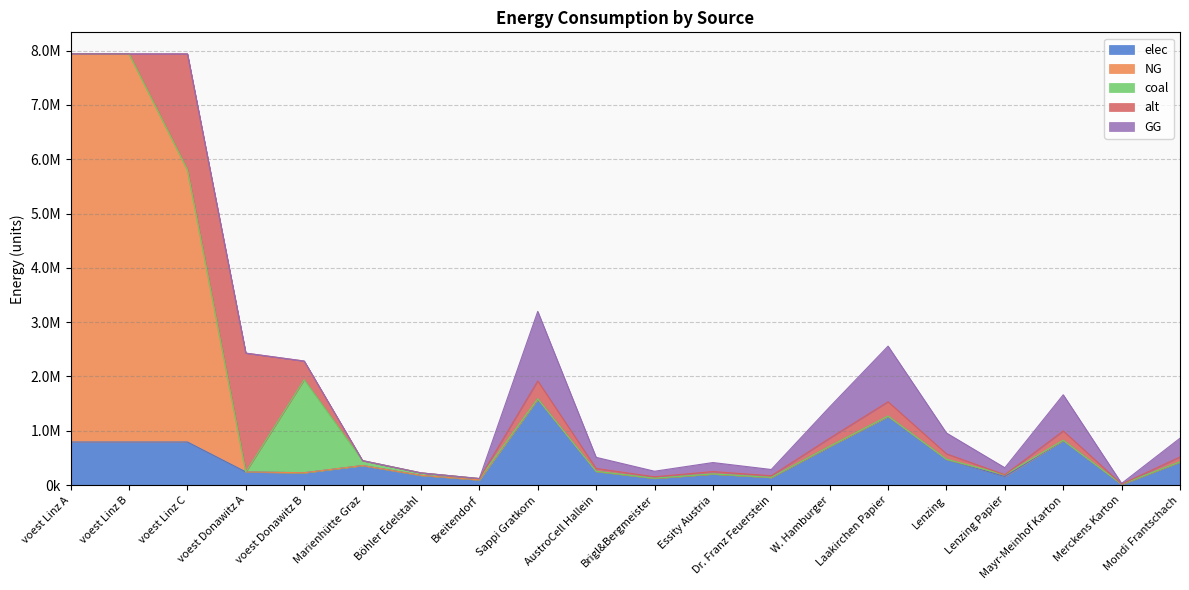

At which category does the chart reach its peak across all series?

voest Linz A